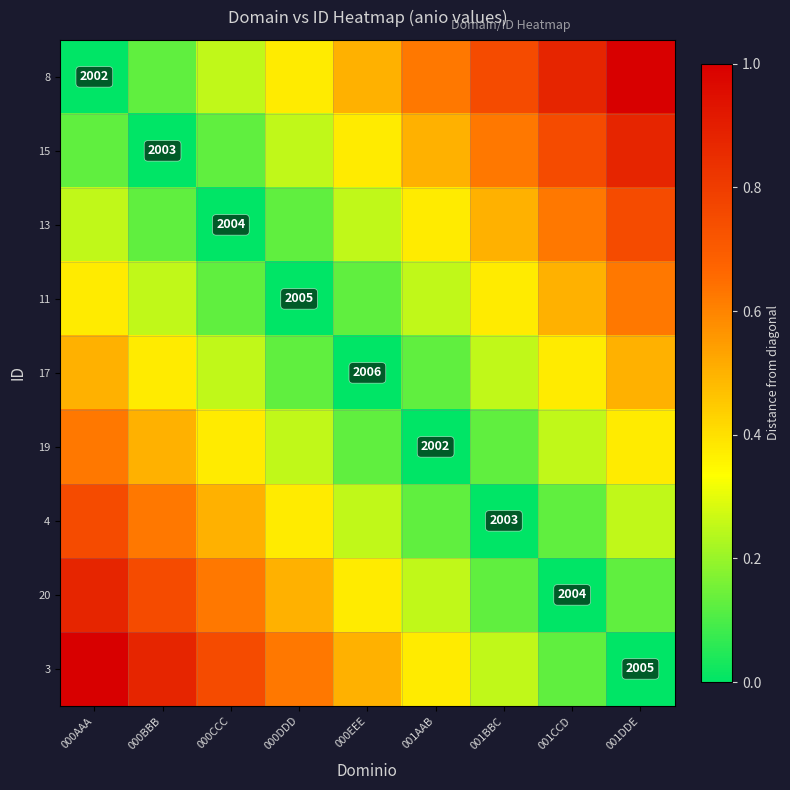

At which category is the sum across all series the highest?

000AAA